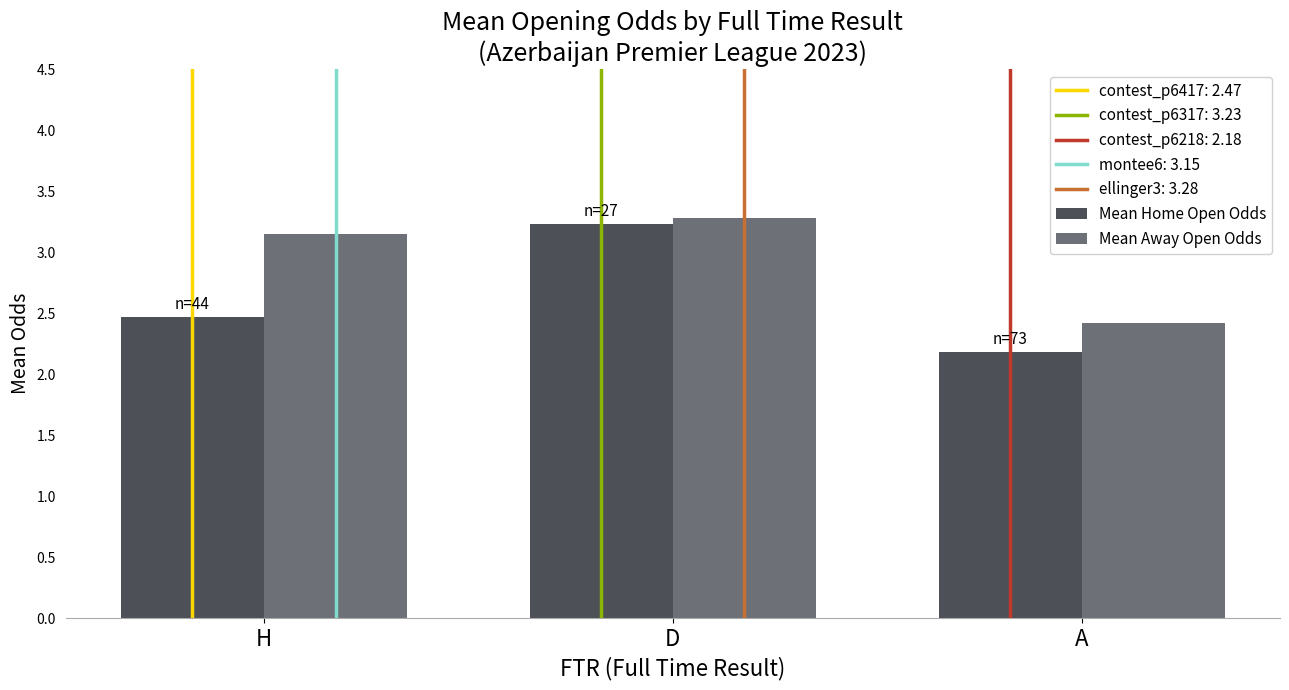

Count the Mean Away Open Odds values in the range 2 to 3.

1